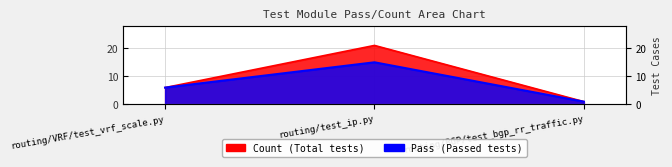

At which category is the sum across all series the highest?

routing/test_ip.py